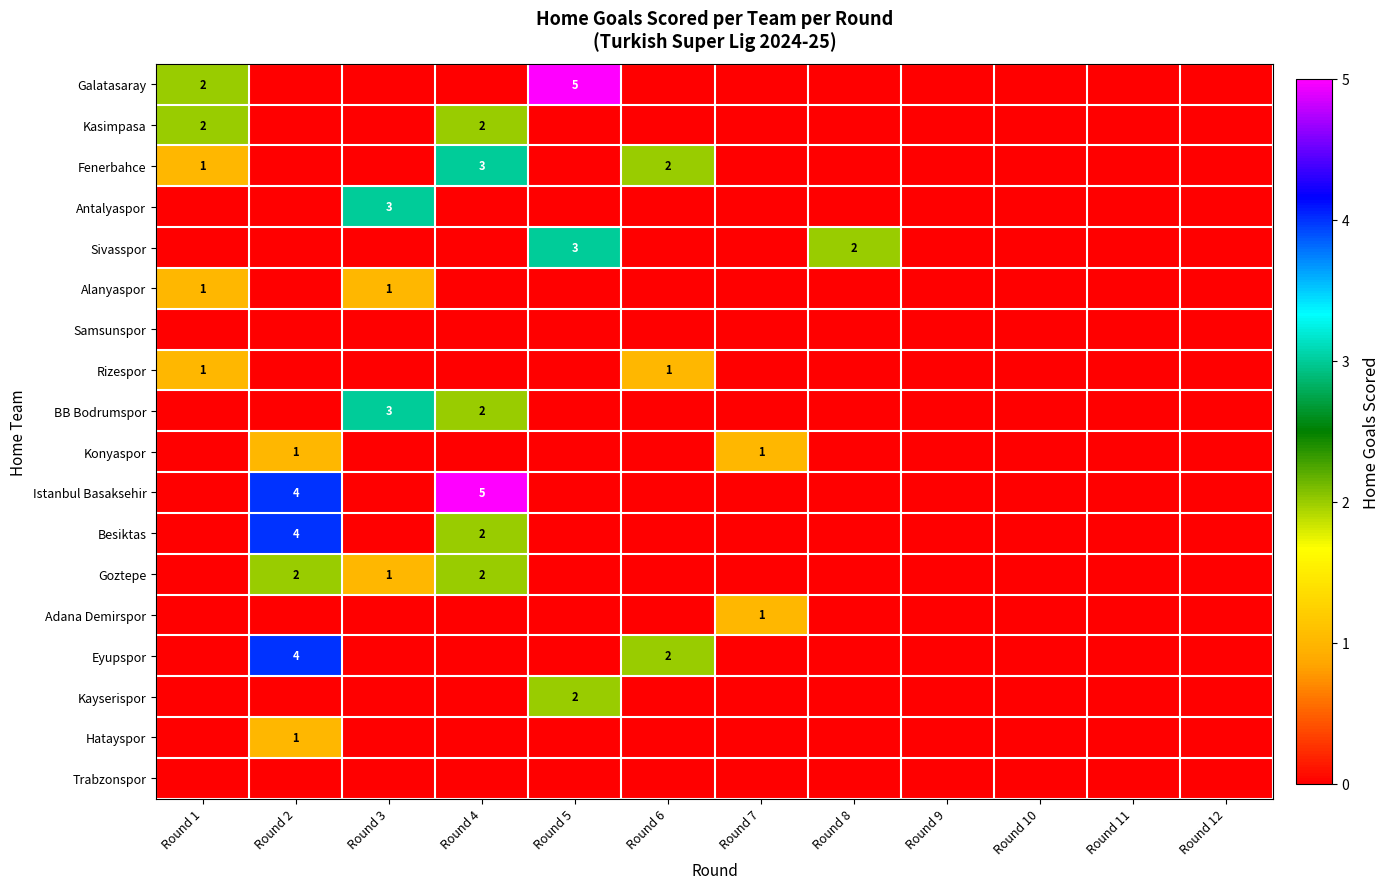

Count the Besiktas values in the range 0 to 1.

10